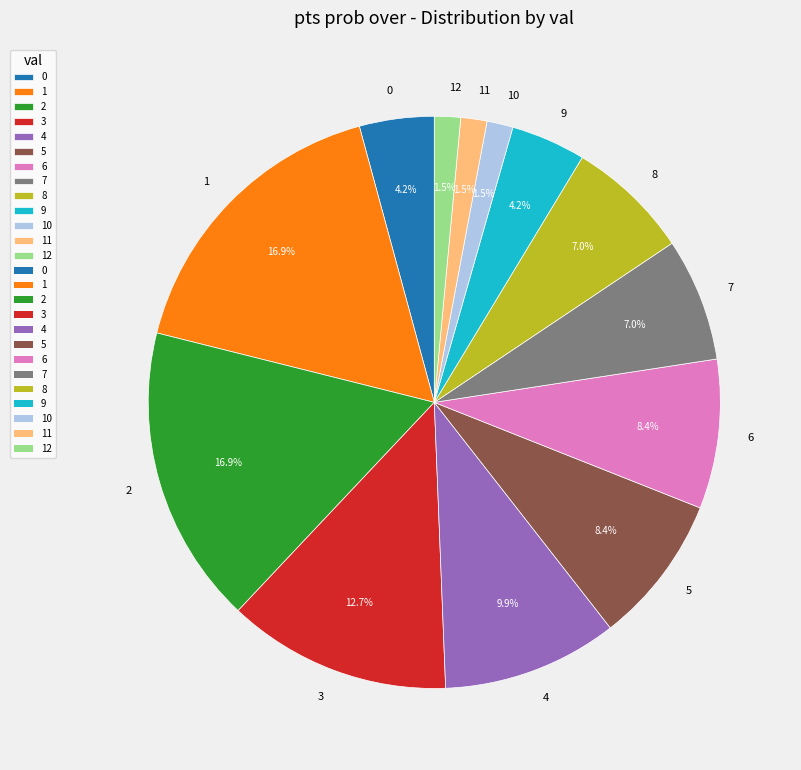

What is the total percentage of 1 and 4?

26.8%